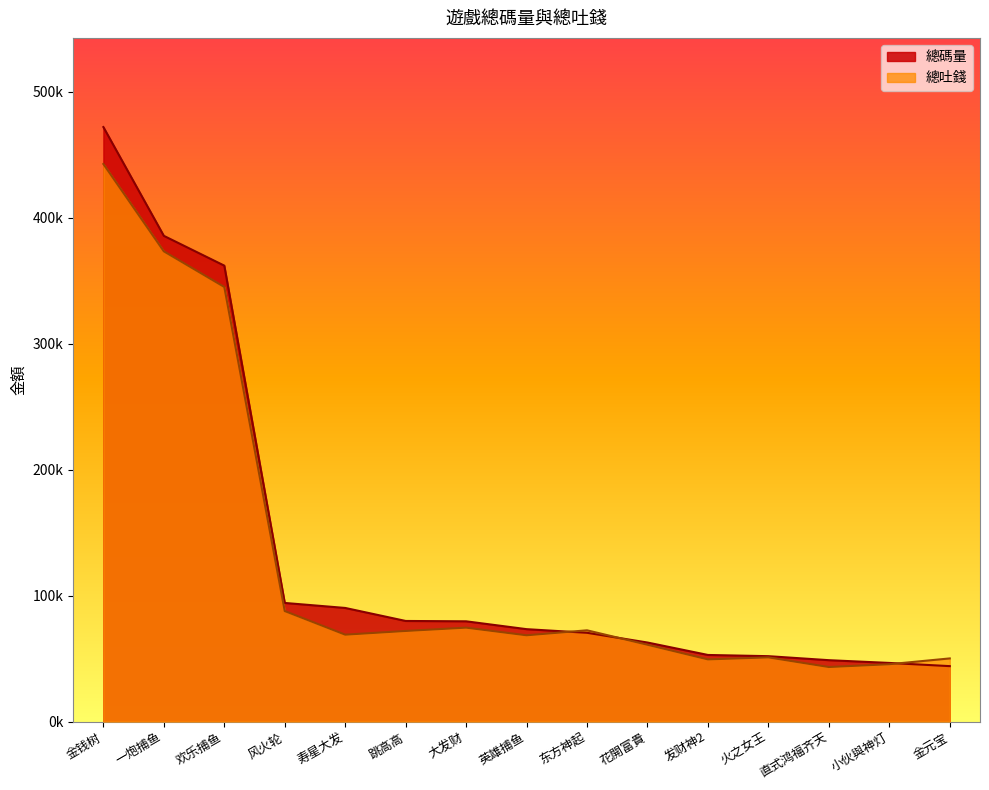

True or false: 總吐錢 has a value of 68946.9 at 寿星大发.

True